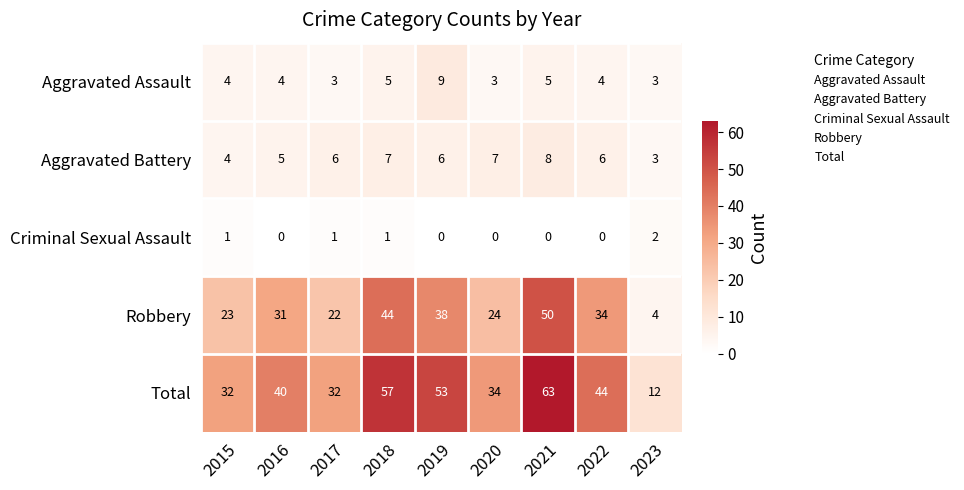

At which label is Robbery closest to 27?

2020